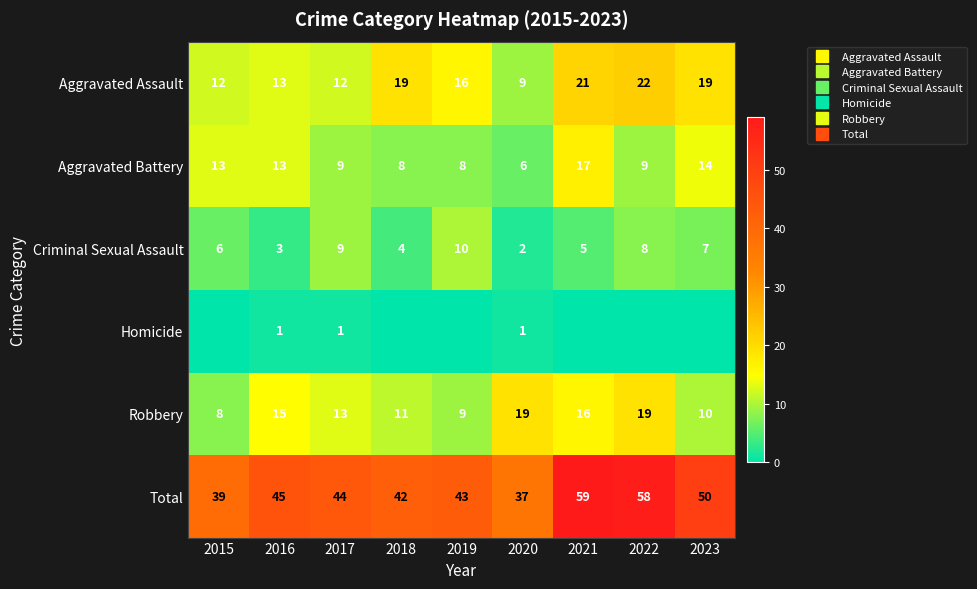

What is the lowest value of the Total series?

37